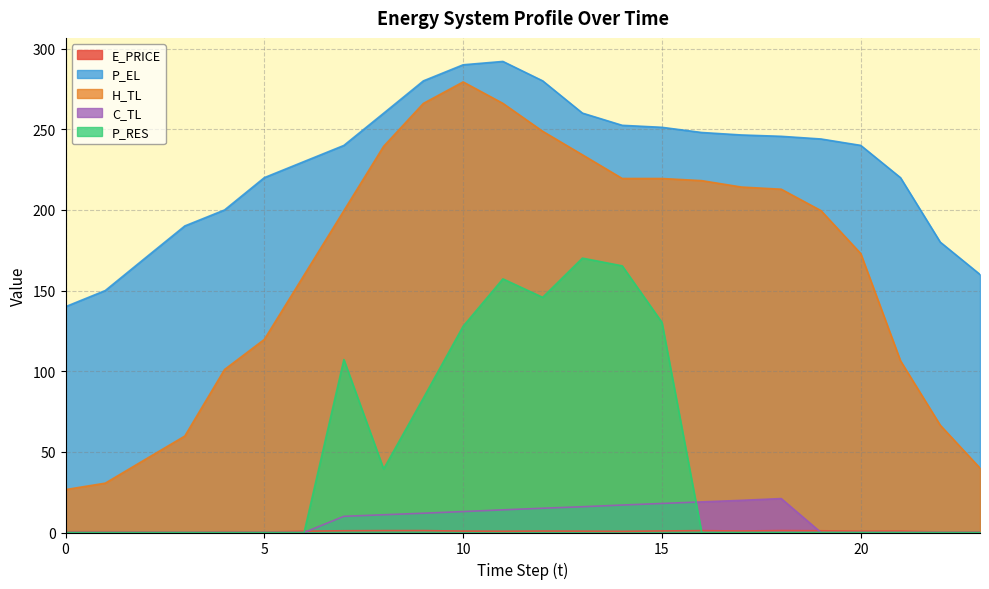

Does the chart display data point markers on the line(s)?

No